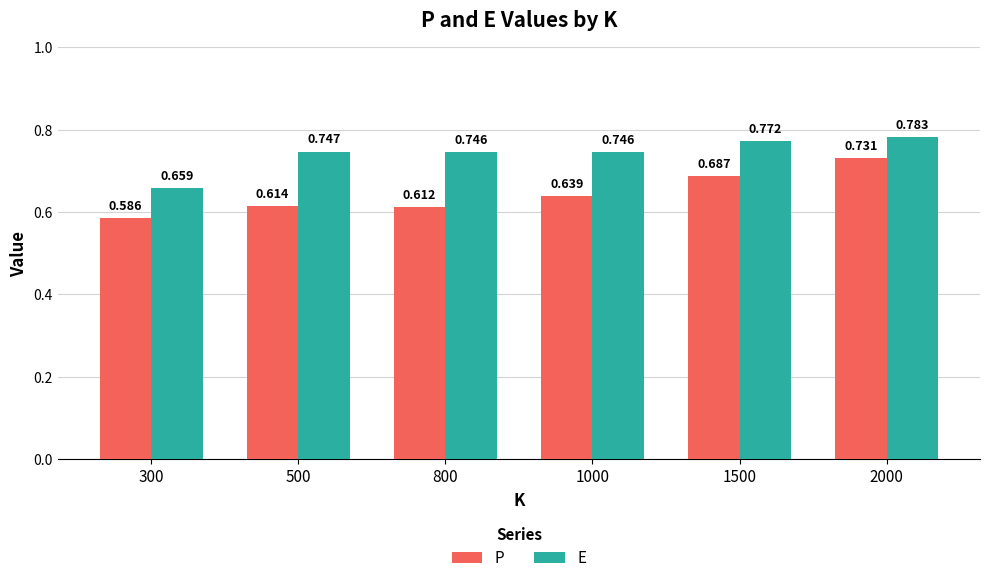

The value of P at 800 is 1.1. True or false?

False